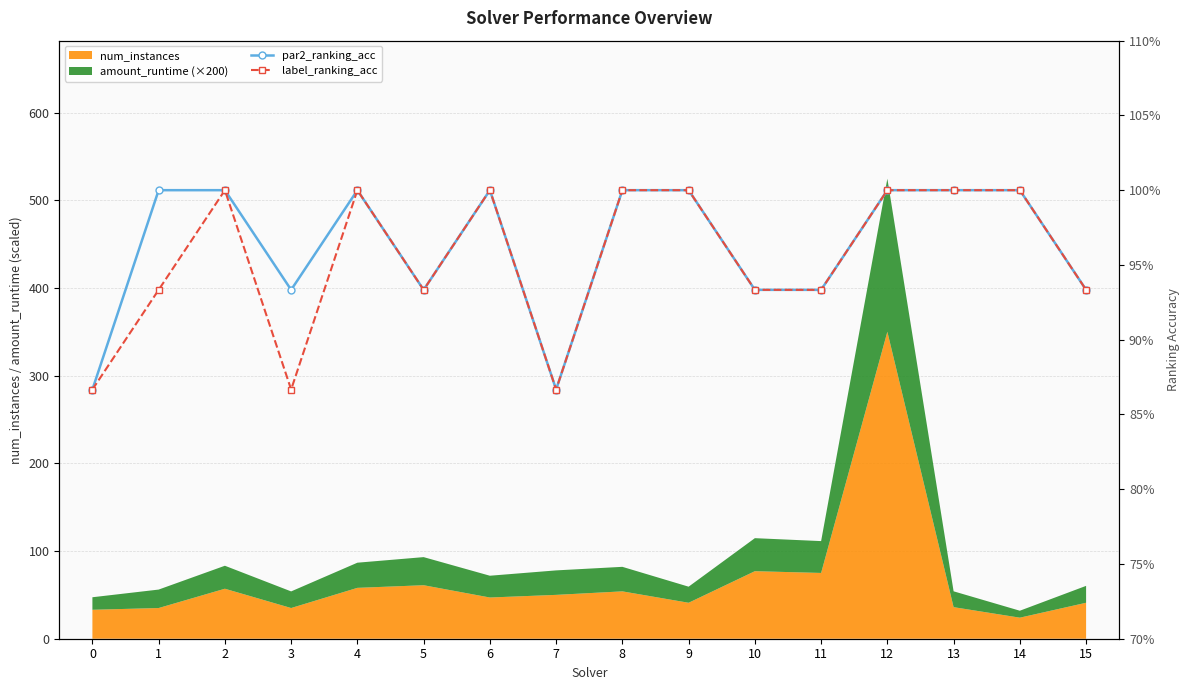

Between 7 and 2, which is larger?

2